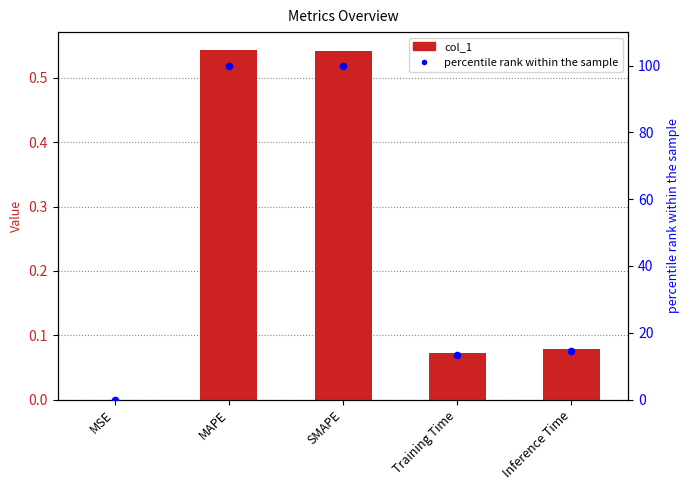

What are all the series names shown in the legend?

col_1, percentile rank within the sample